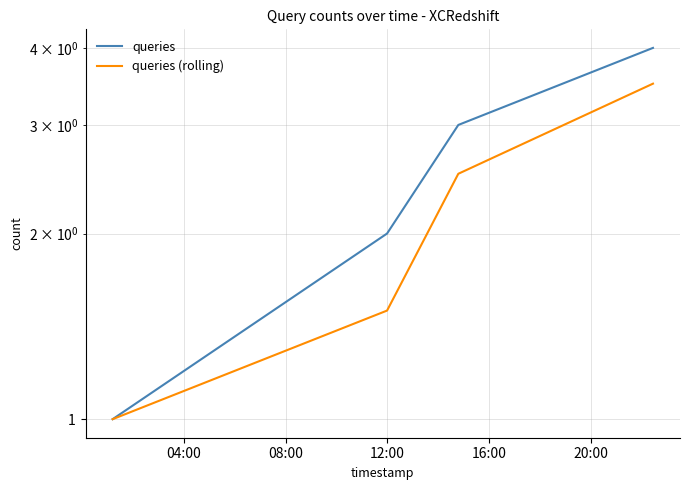

True or false: queries and queries (rolling) cross at least once.

False